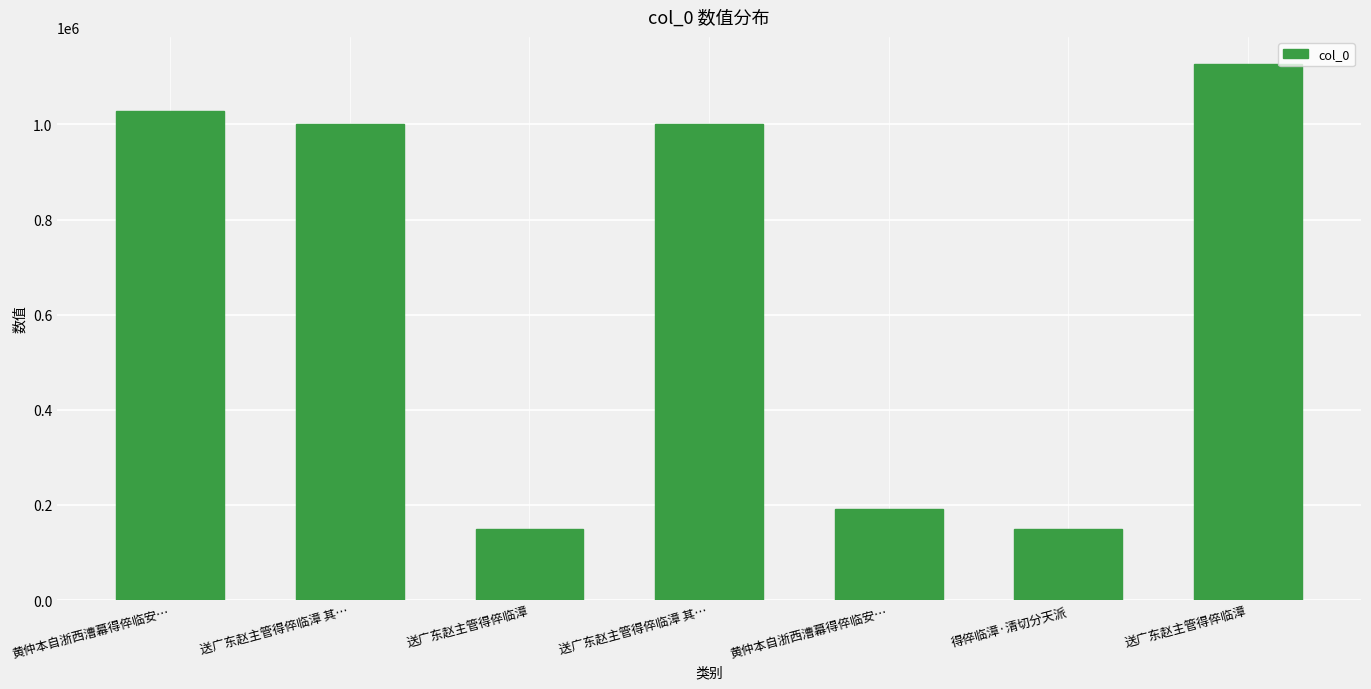

Reading left to right, transcribe all the data shown in this chart.

黄仲本自浙西漕幕得倅临安…=1029091	送广东赵主管得倅临漳 其…=1001682	送广东赵主管得倅临漳=149077	送广东赵主管得倅临漳 其…=1001683	黄仲本自浙西漕幕得倅临安…=191100	得倅临漳·清切分天派=149078	送广东赵主管得倅临漳=1127709